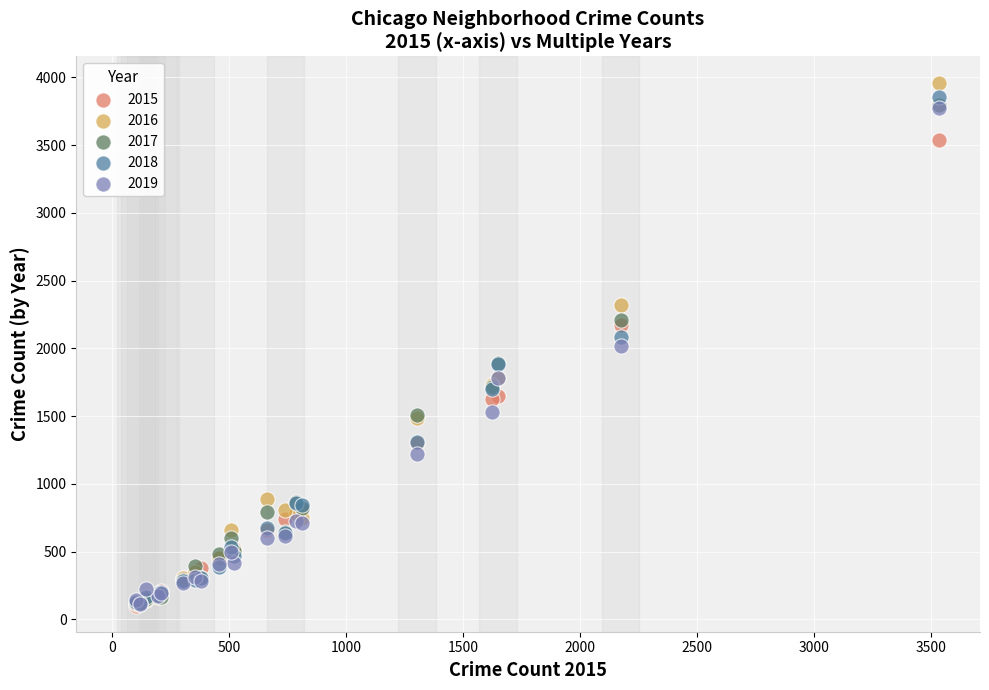

What are all the series names shown in the legend?

2015, 2016, 2017, 2018, 2019